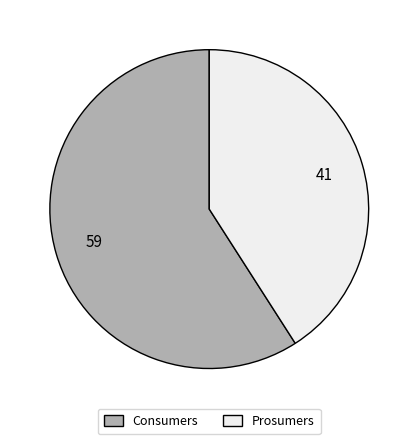

Do Prosumers and Consumers together represent more than half of the pie?

Yes